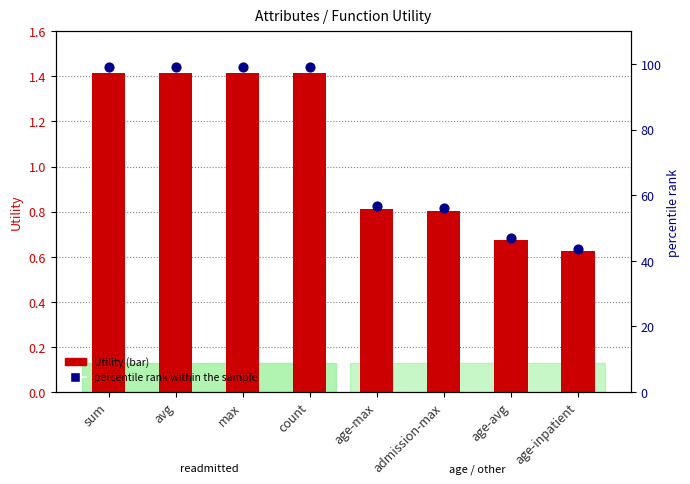

Which series reaches the minimum Y coordinate?

Utility (bar)